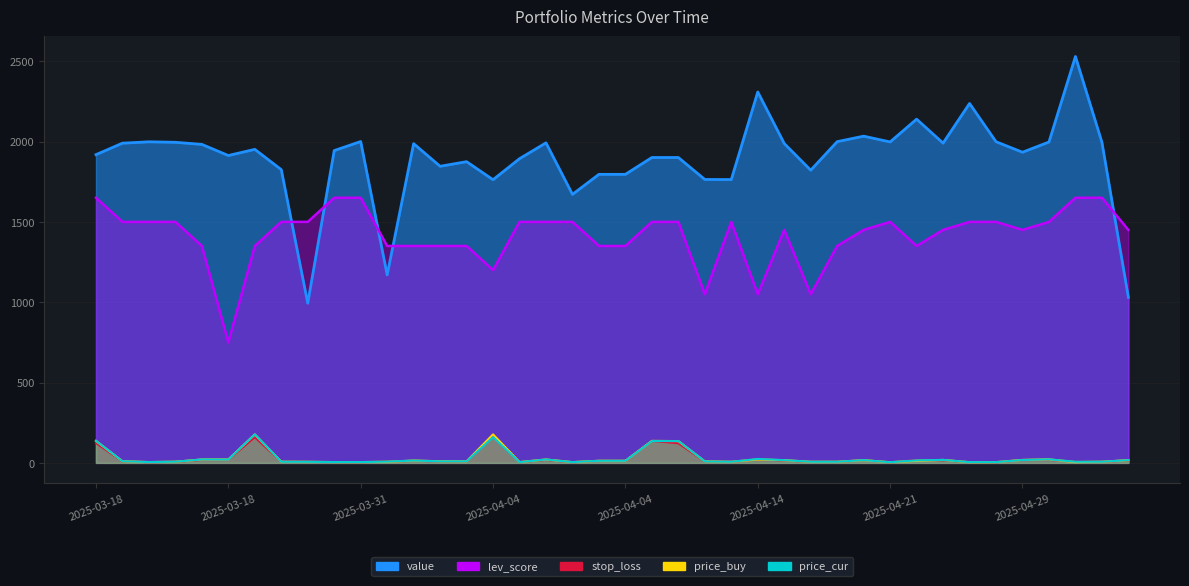

What is the value of the value point at the 36th from the left?

1933.5